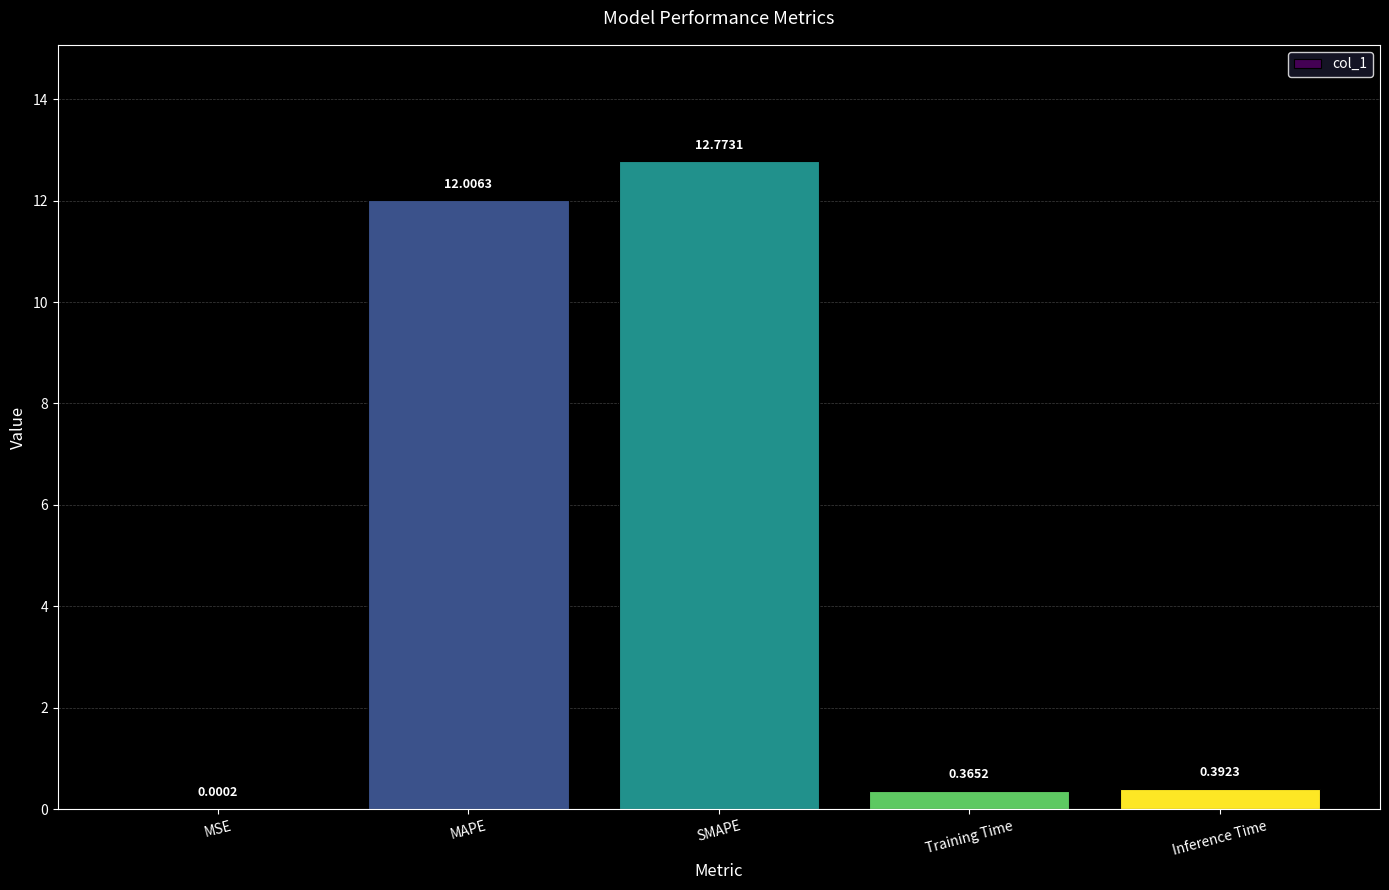

What is the sum of all values?

25.5